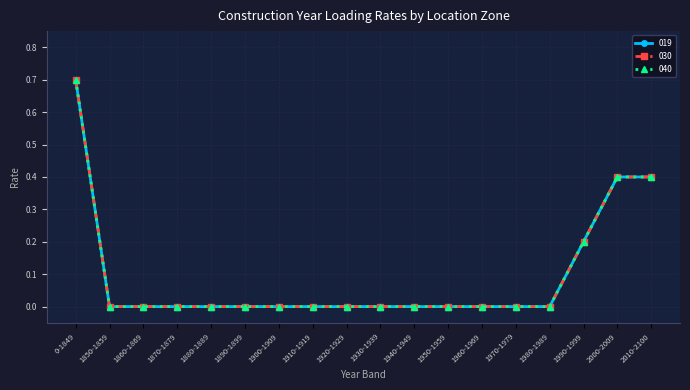

Which category has the lowest value across all series?

1850-1859